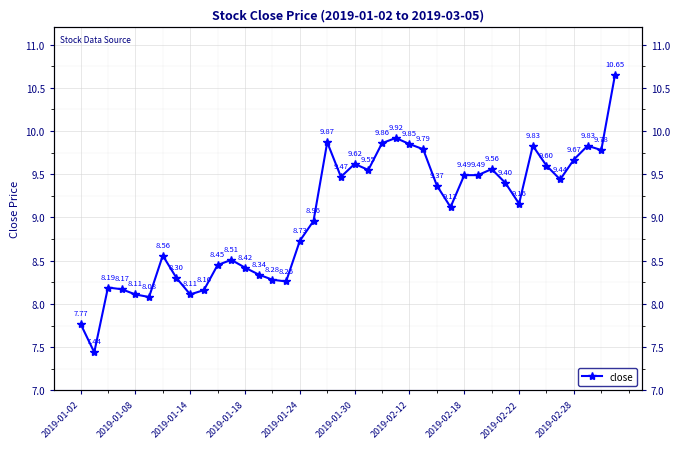

The chart shows a value of 3.8 at 35. True or false?

False